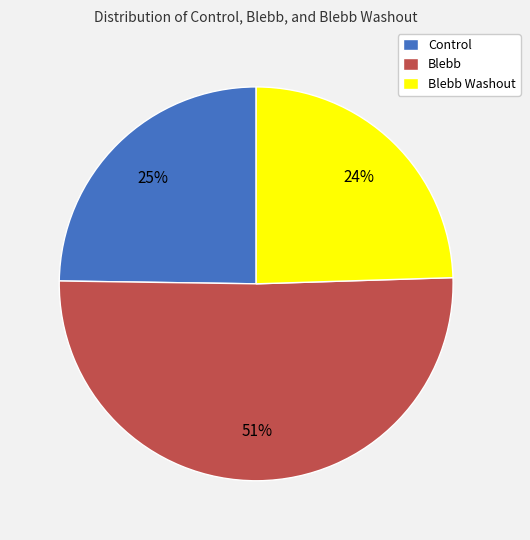

To the nearest percent, what portion does Blebb represent?

51%